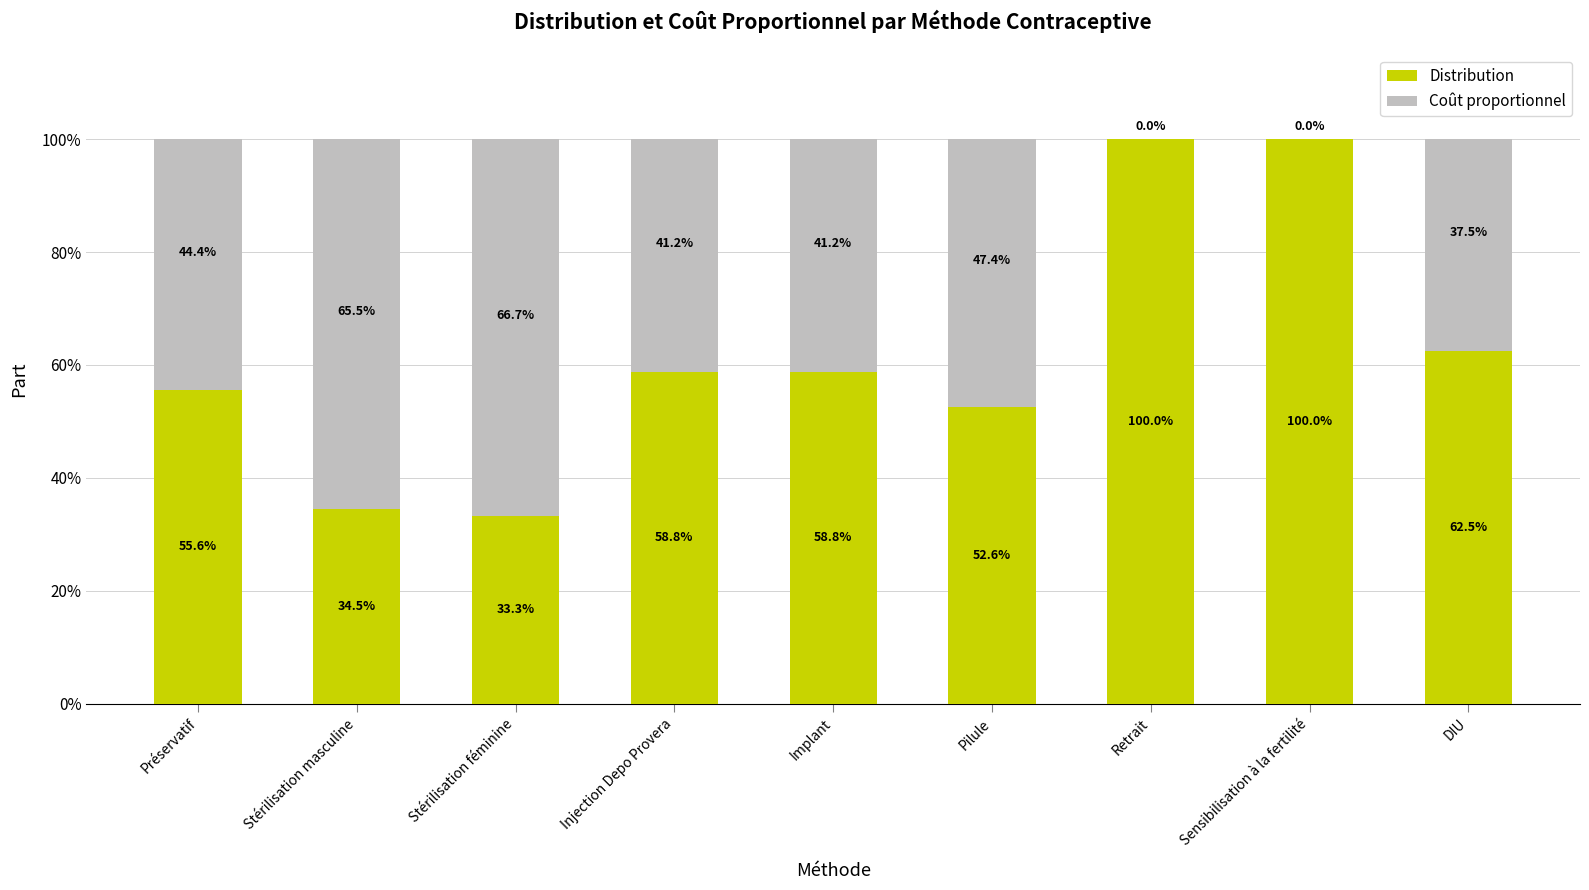

Are the bars horizontal?

No